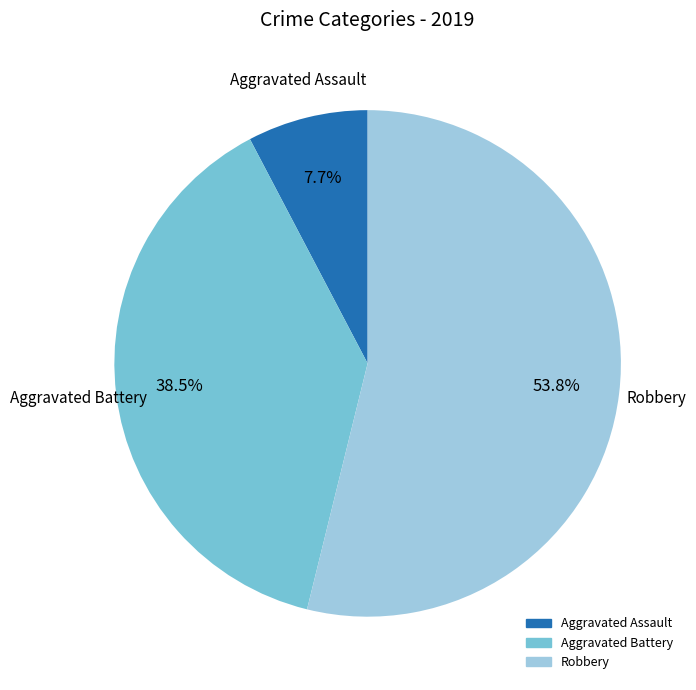

Is there any slice that represents more than half of the pie?

Yes